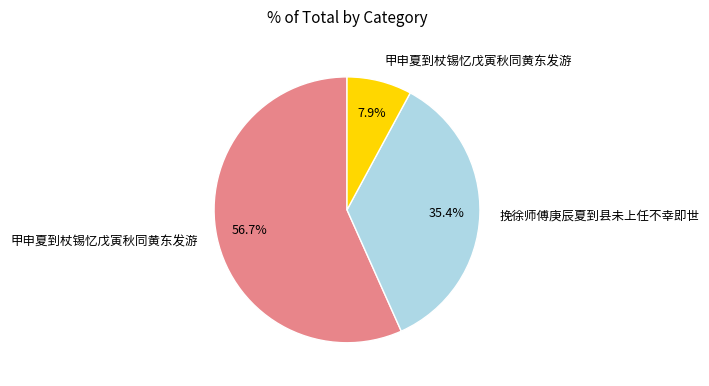

Is there a majority slice in this chart?

Yes